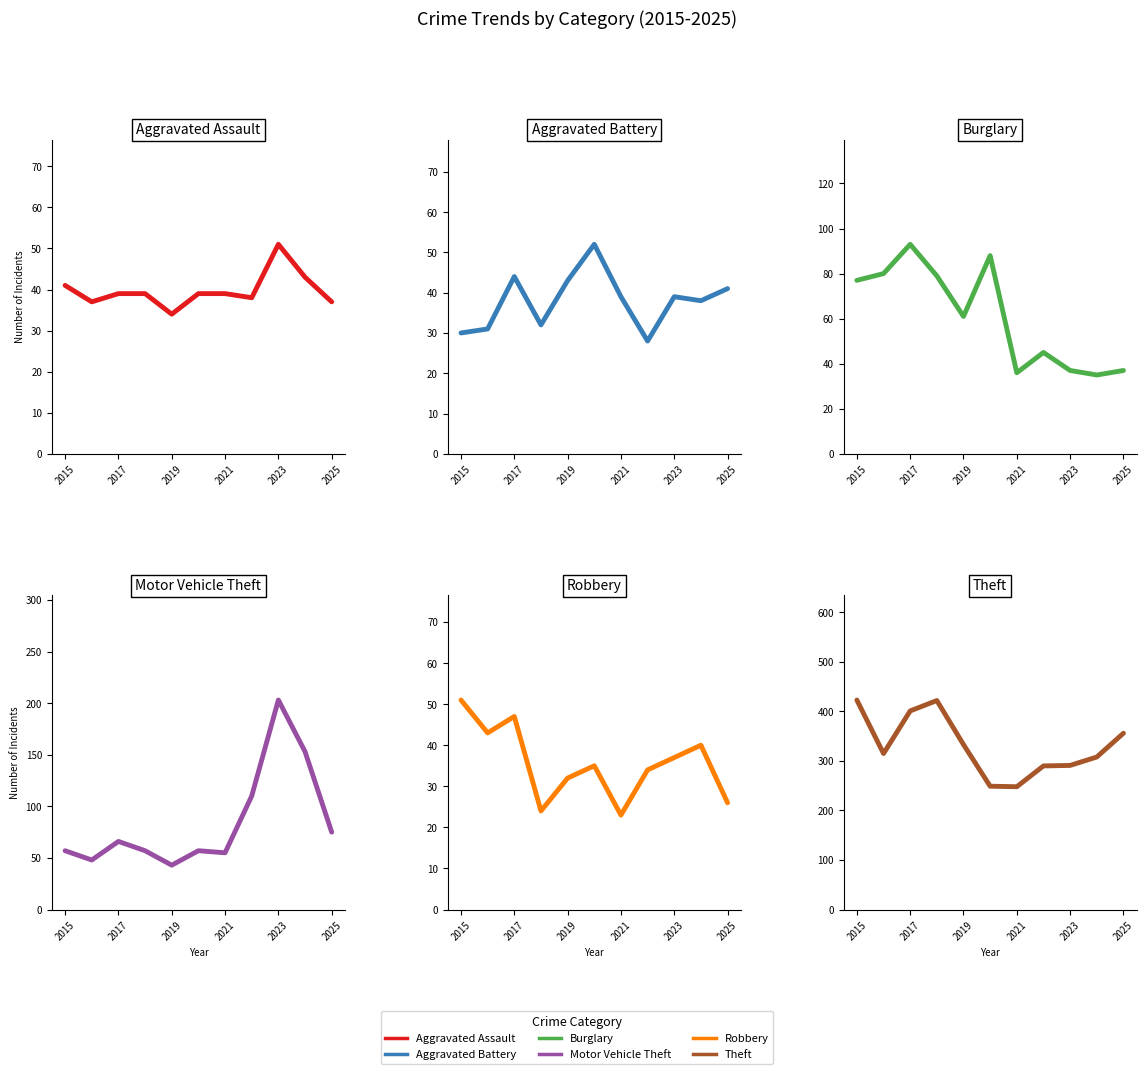

In Aggravated Assault, how many points are higher than both neighbors (excluding endpoints)?

1